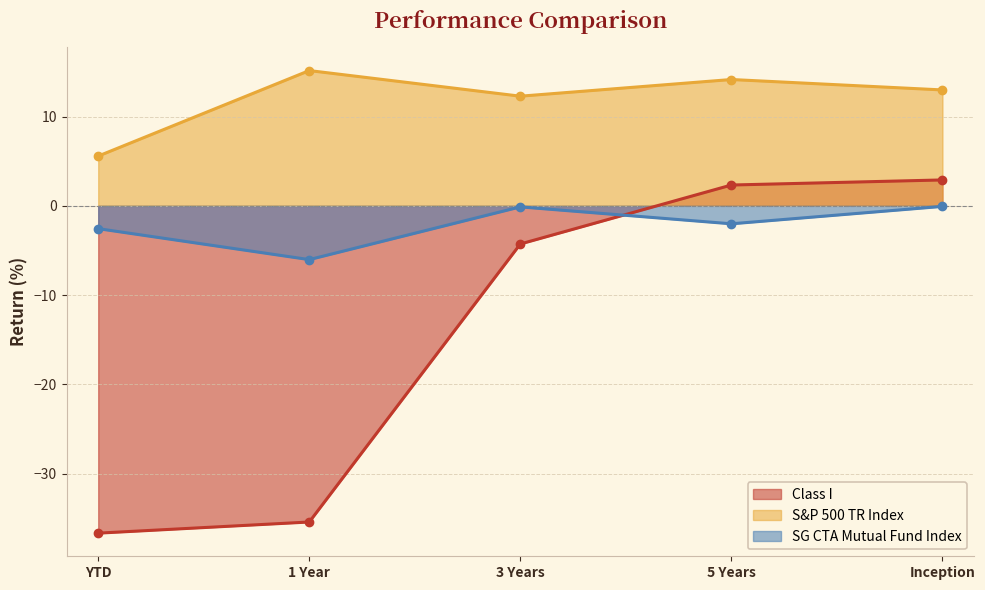

At which label is Class I closest to -16?

3 Years